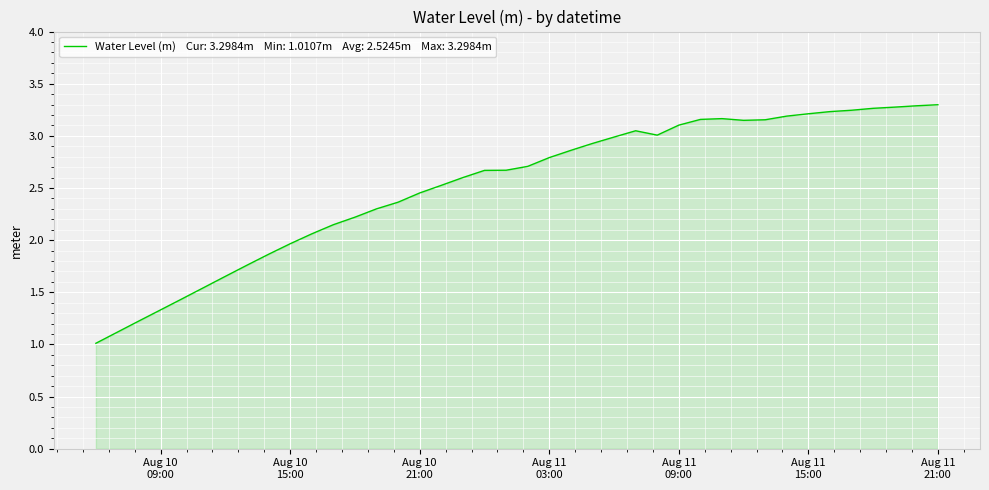

What is the maximum value shown in the chart?

3.3